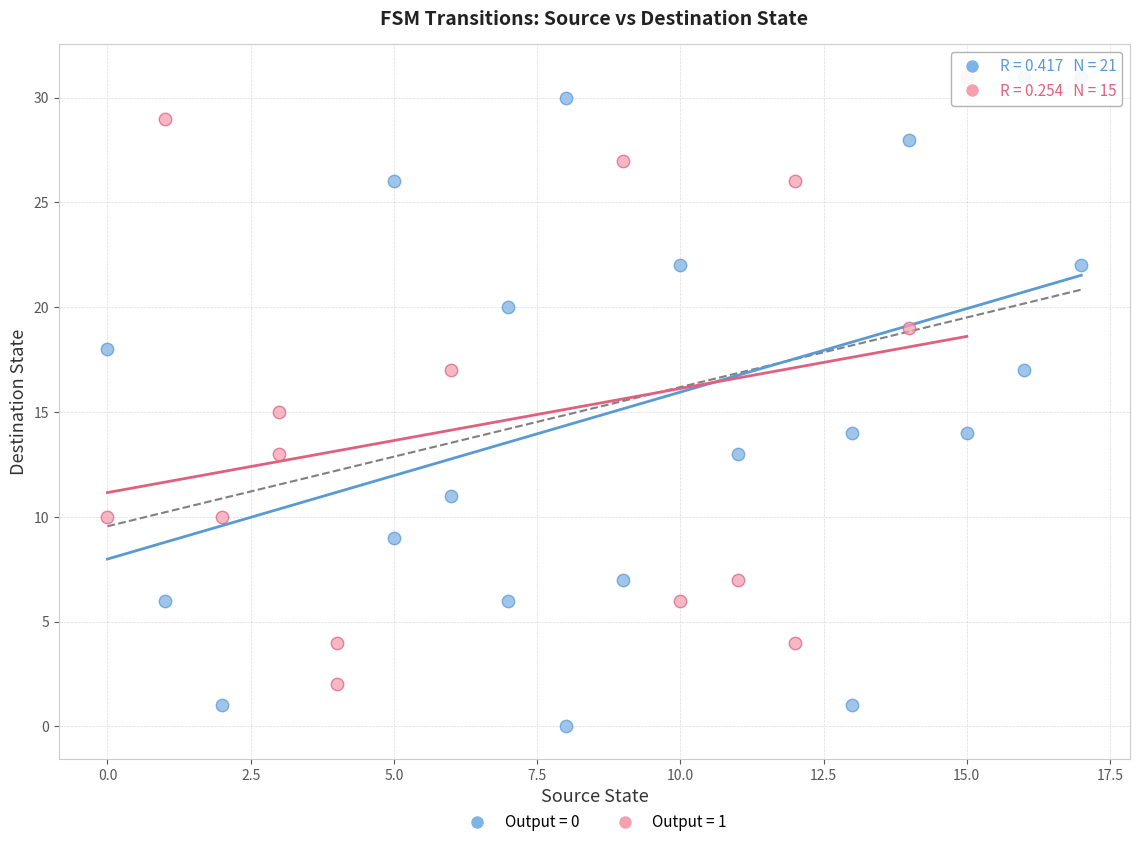

Which series contains the lowest Y value?

Output = 0